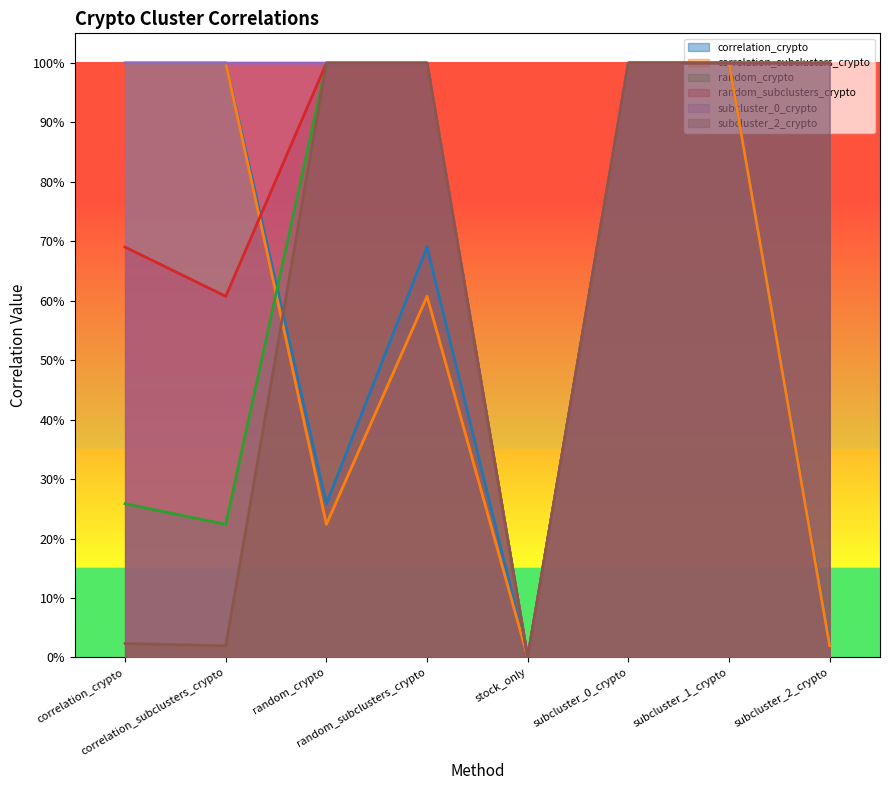

What is the maximum value for subcluster_2_crypto?

1.0